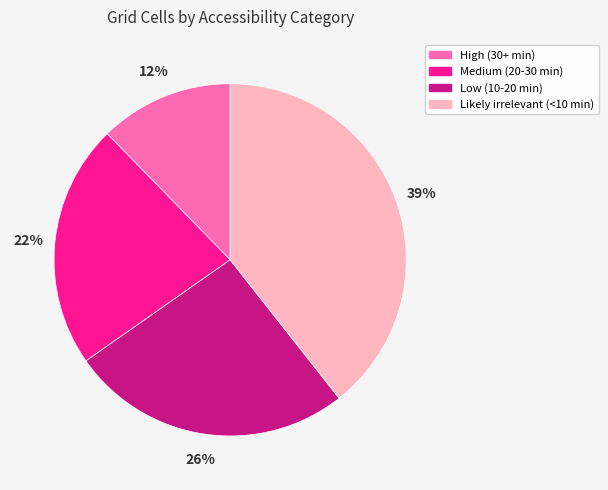

Is the sum of High (30+ min) and Likely irrelevant (<10 min) greater than half?

Yes